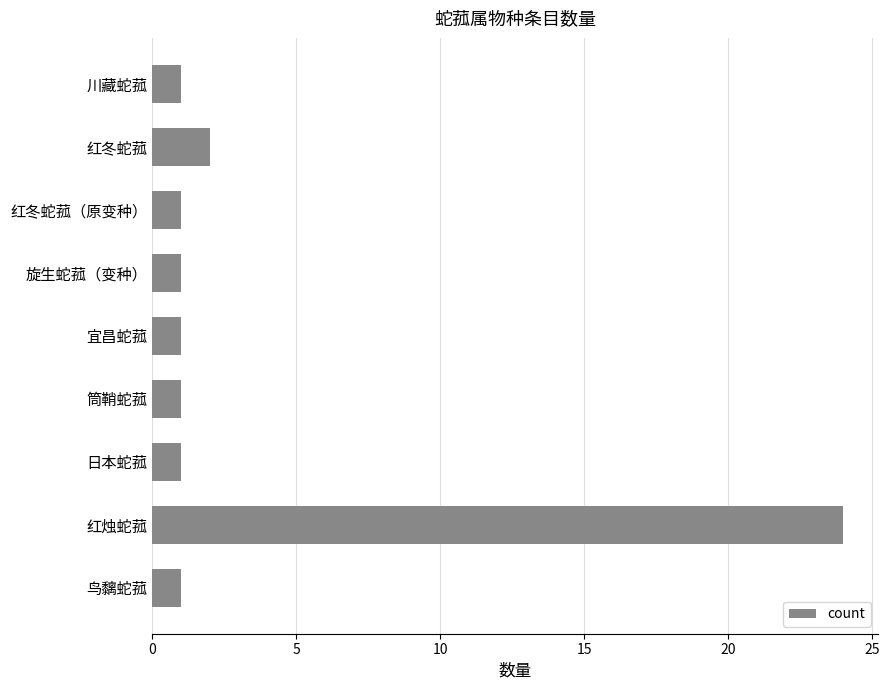

Reading top to bottom, list all the values displayed in this chart.

川藏蛇菰=1	红冬蛇菰=2	红冬蛇菰（原变种）=1	旋生蛇菰（变种）=1	宜昌蛇菰=1	筒鞘蛇菰=1	日本蛇菰=1	红烛蛇菰=24	鸟黐蛇菰=1